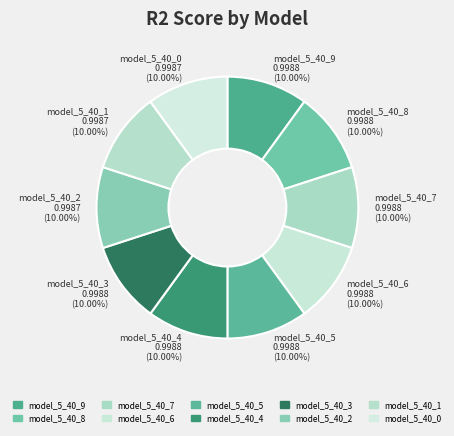

To the nearest percent, what percentage of the pie is model_5_40_9?

10%